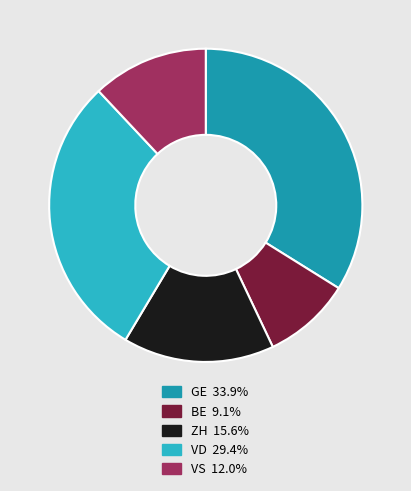

Do ZH 15.6% and BE 9.1% together represent more than half of the pie?

No